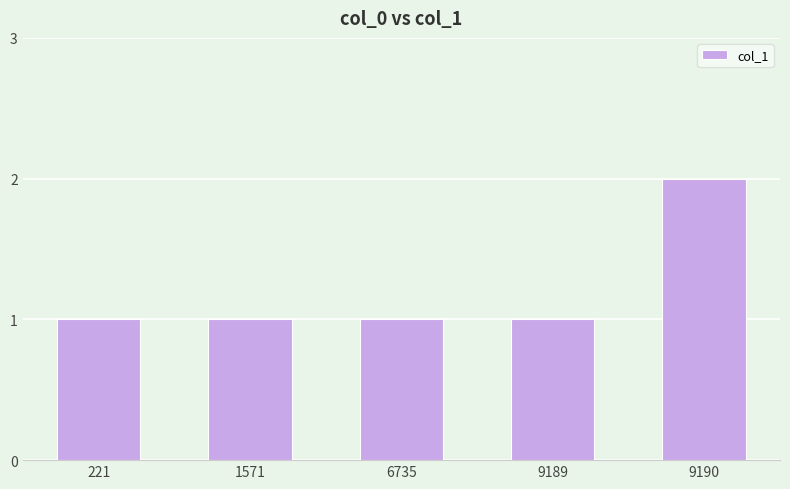

True or false: the data shows 2 at 9190.

True